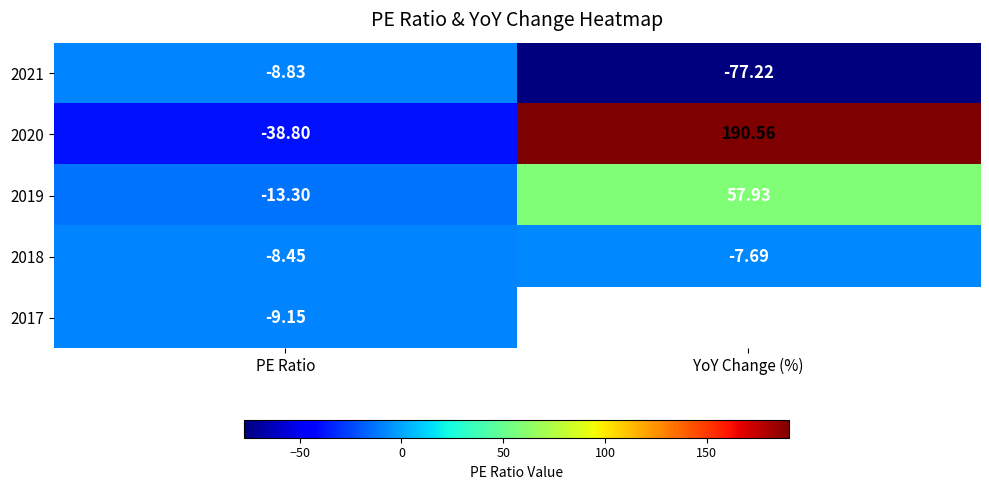

At which category is the sum across all series the highest?

PE Ratio